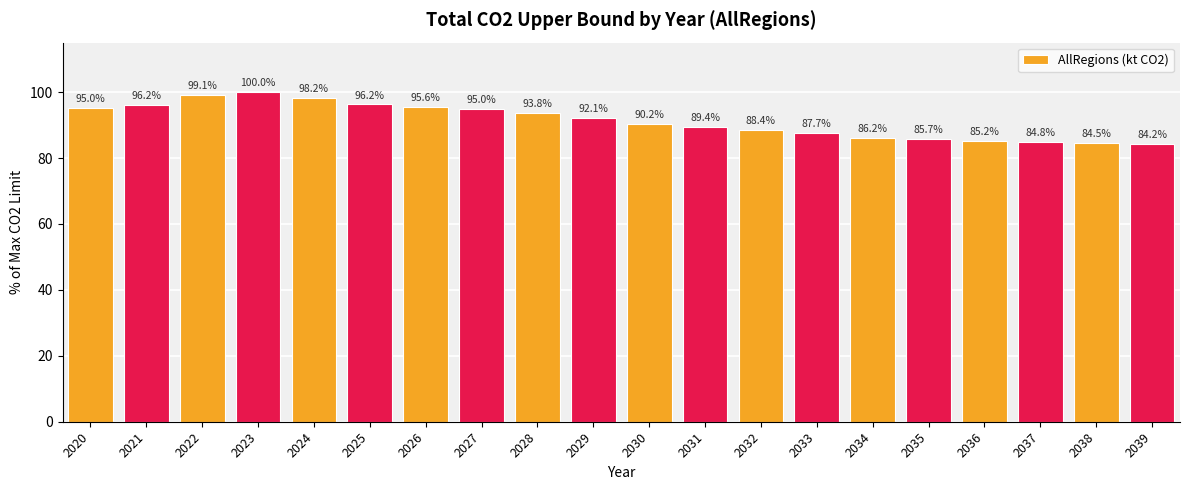

Between 2025 and 2039, which is larger?

2025